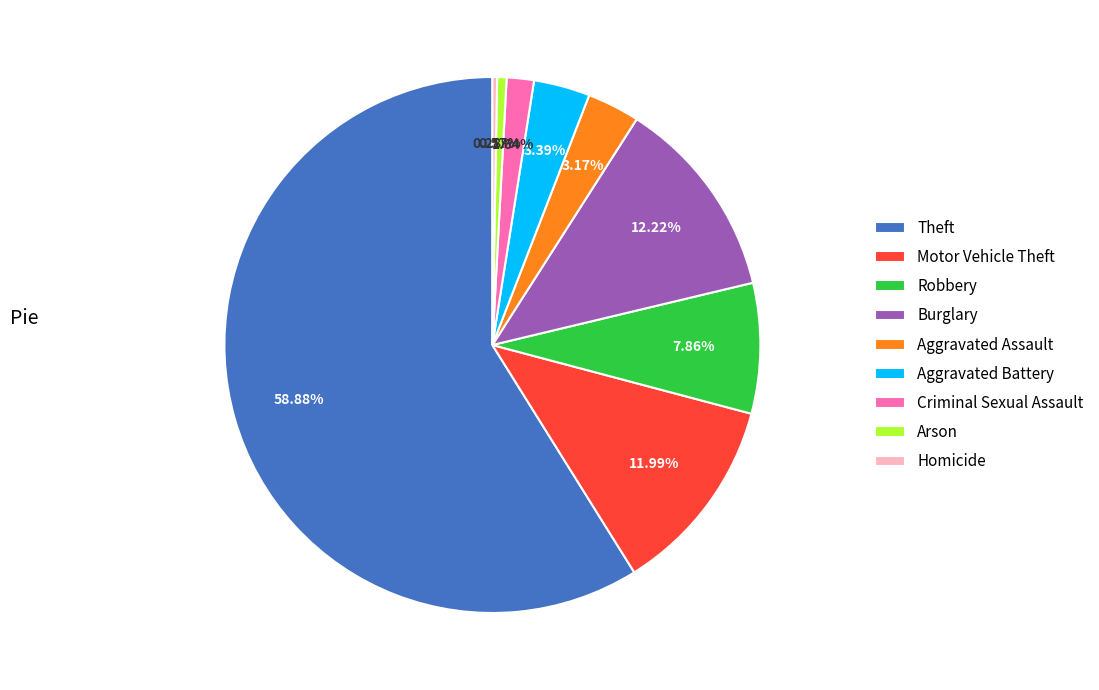

To the nearest percent, what is the difference between the largest and smallest slice percentages?

59%